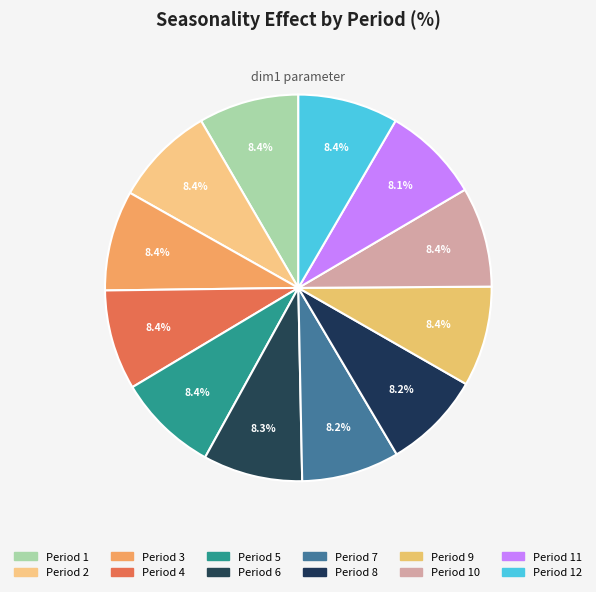

Which slice is the smallest?

11